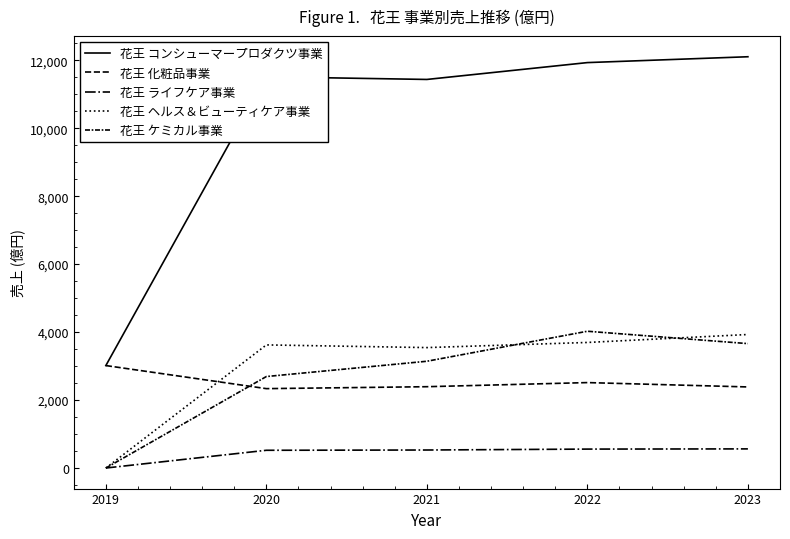

How many lines are shown in the chart?

5